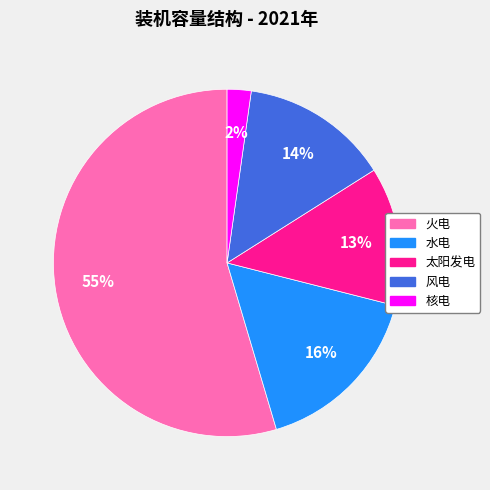

Which has a higher value, 核电 or 火电?

火电